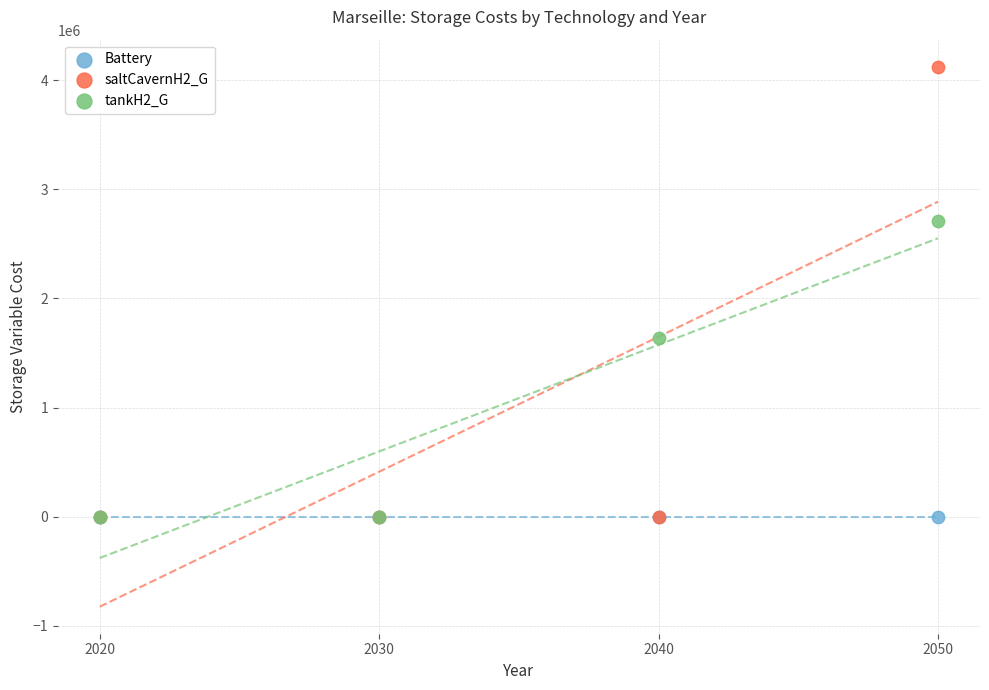

Across all series, what Y value is closest to 2062135?

1636207.0